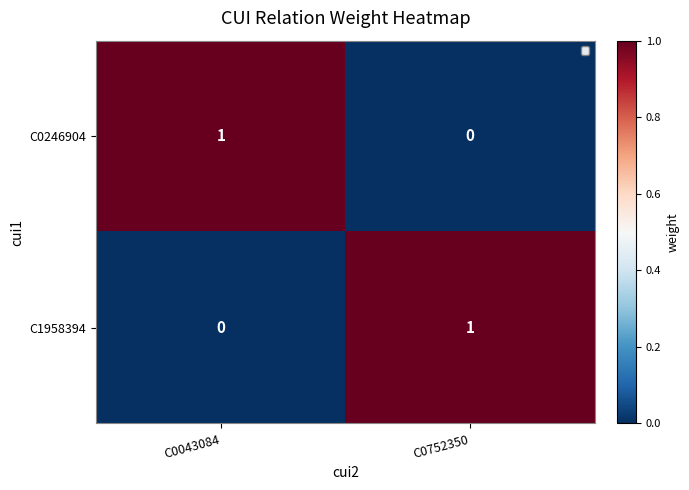

What is the sum of the C0246904 values at C0752350 and C0043084?

1